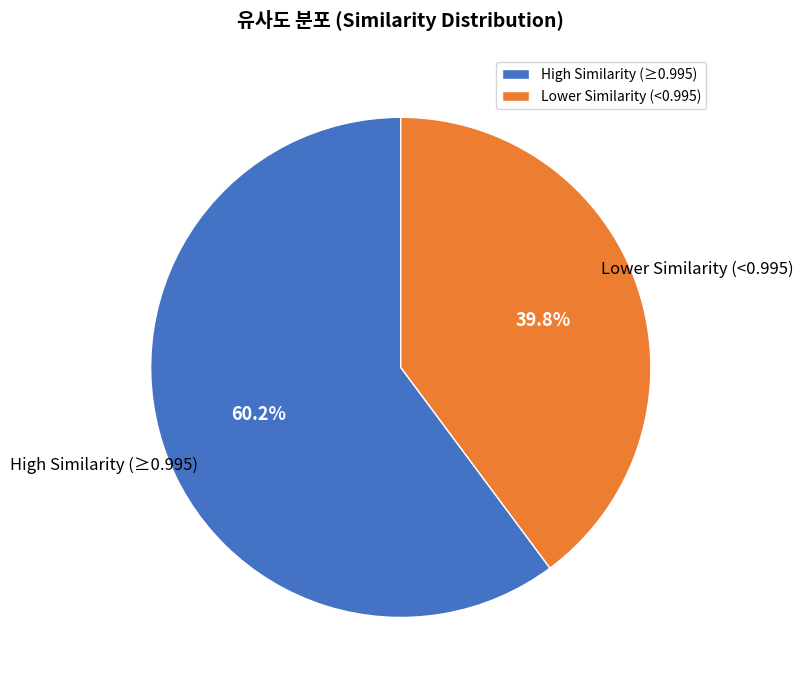

How many slices are in this pie chart?

2